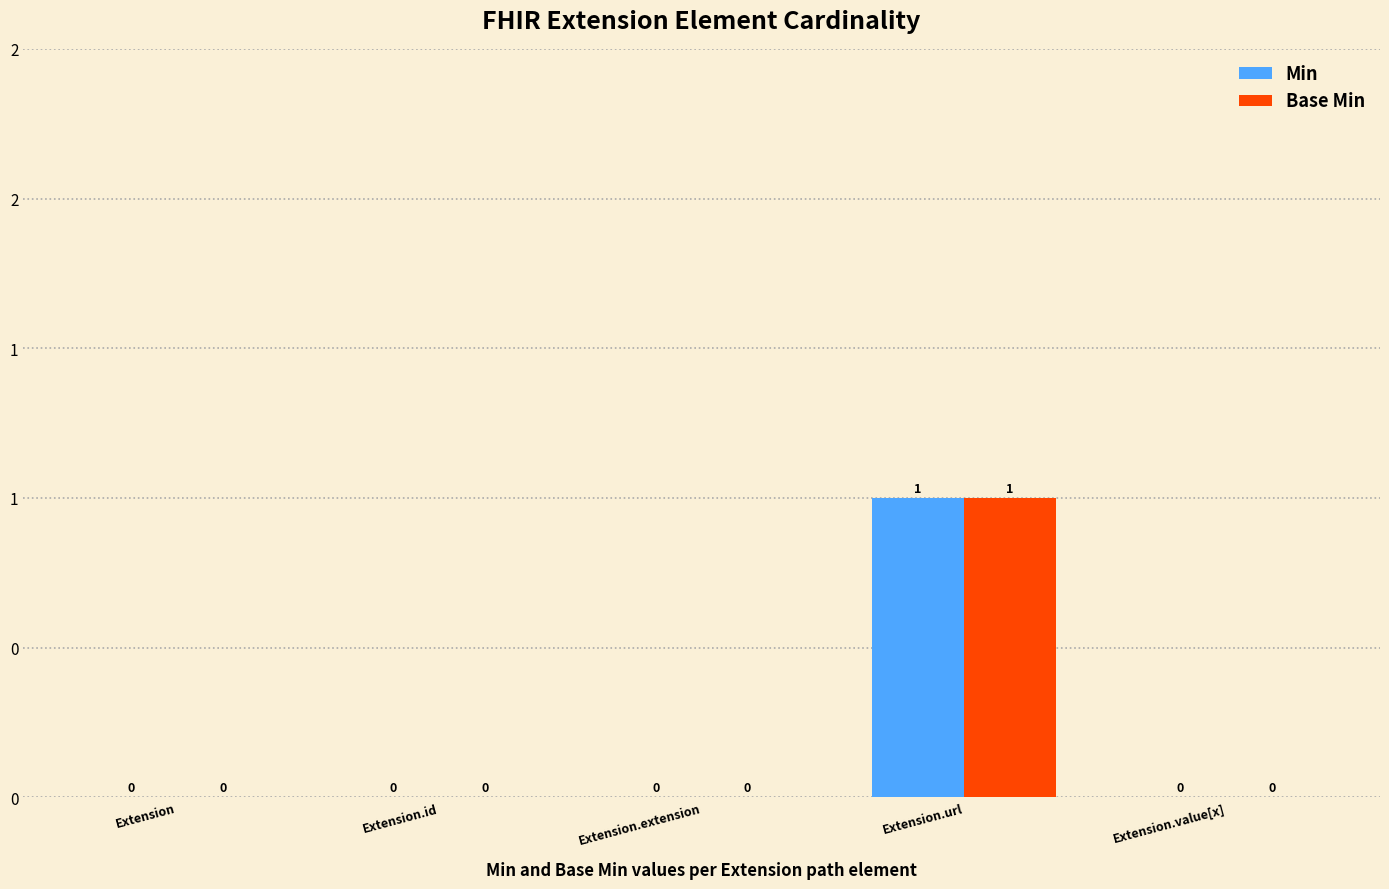

The value of Base Min at Extension is 0. True or false?

True